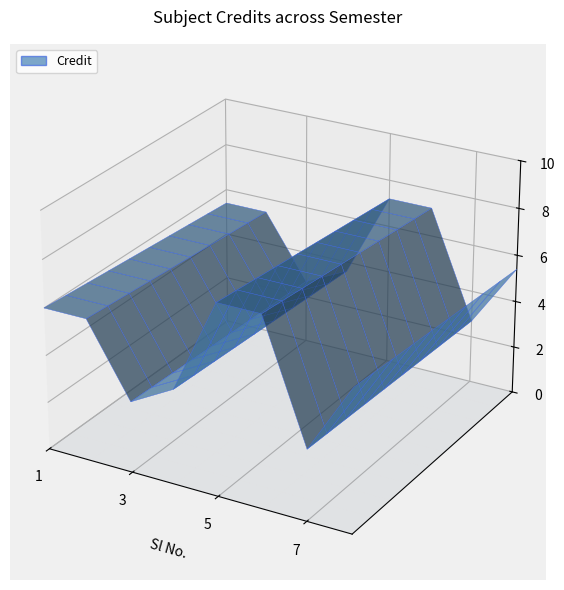

Reading left to right, what are all the values shown in this chart?

6	6	3	4	8	8	3	6